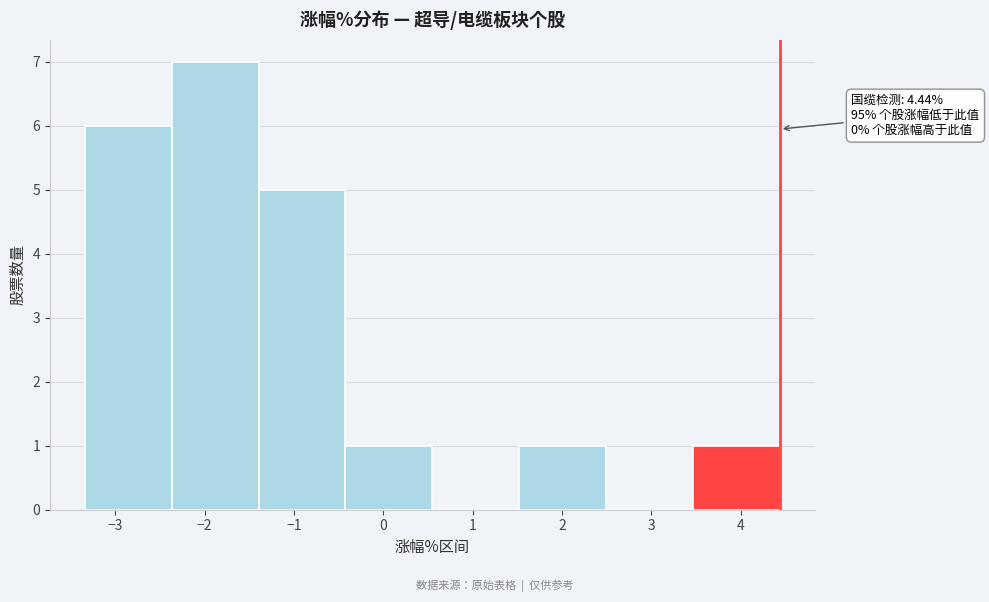

Which range on the x-axis has the tallest bar?

-2.4 to -1.4